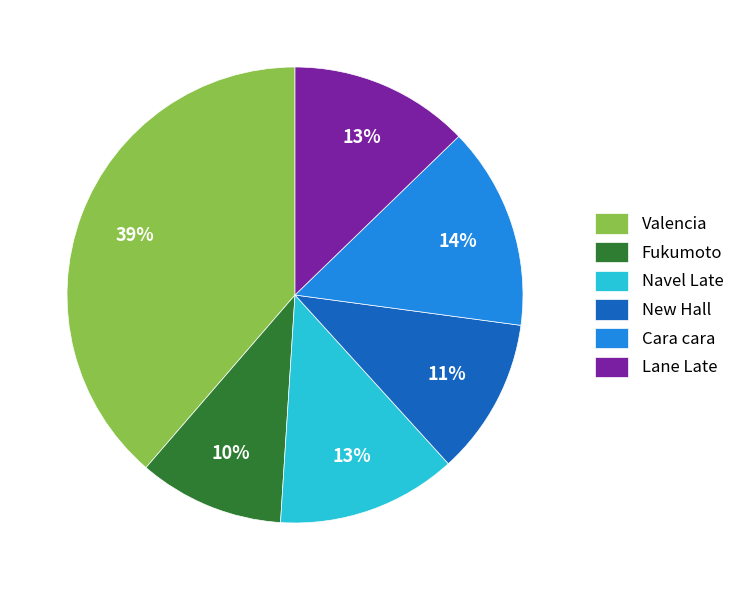

To the nearest percent, what is the average slice percentage?

17%